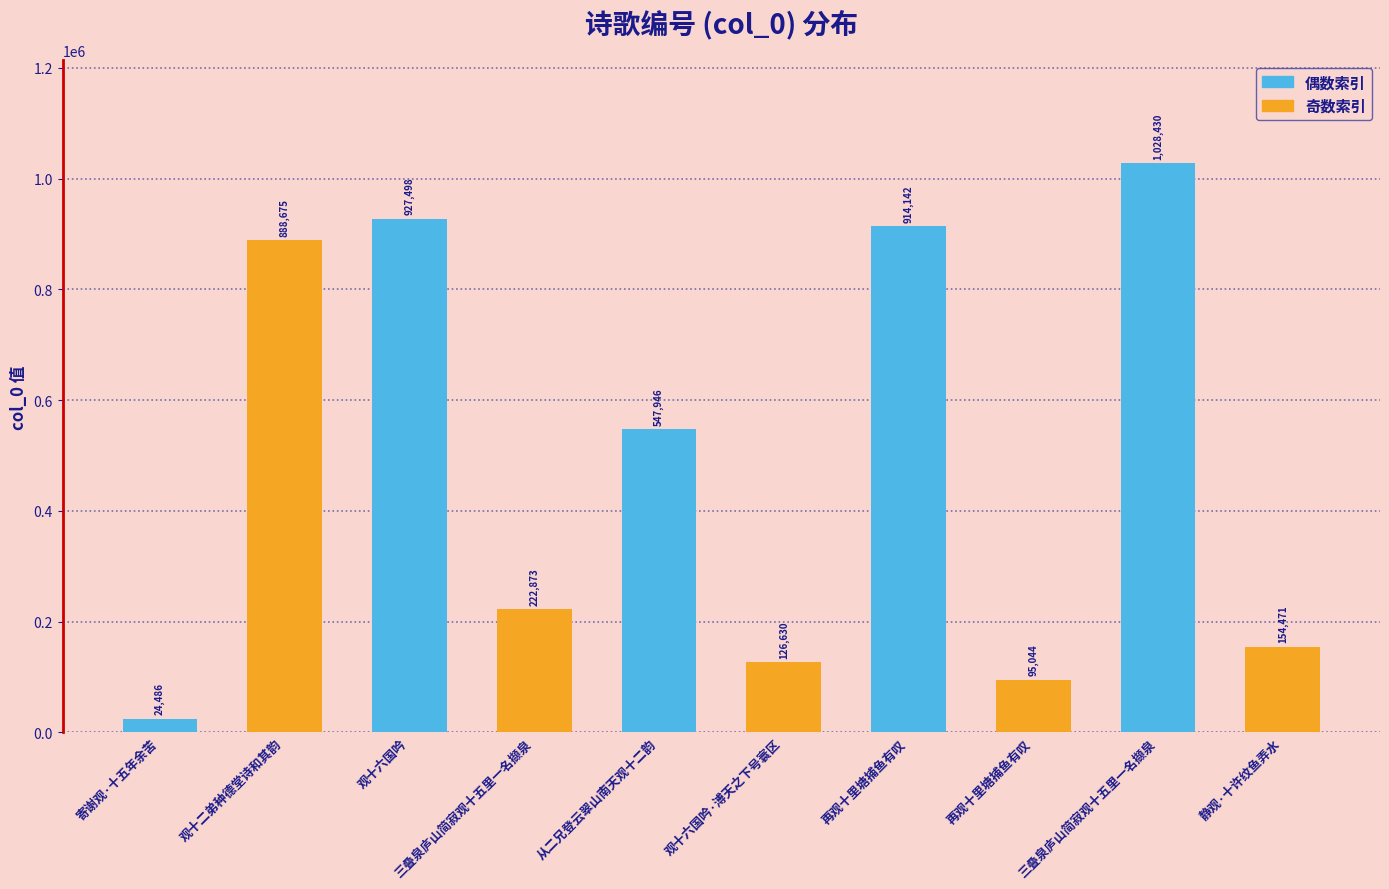

What is the average value?

493020